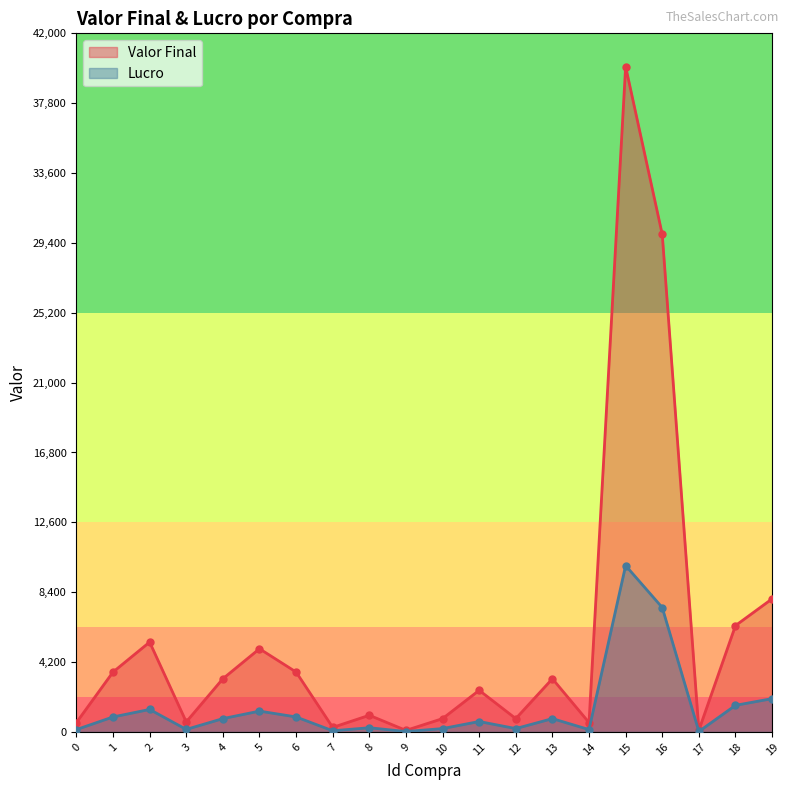

Rank the series by their average value, from lowest to highest.

Lucro, Valor Final